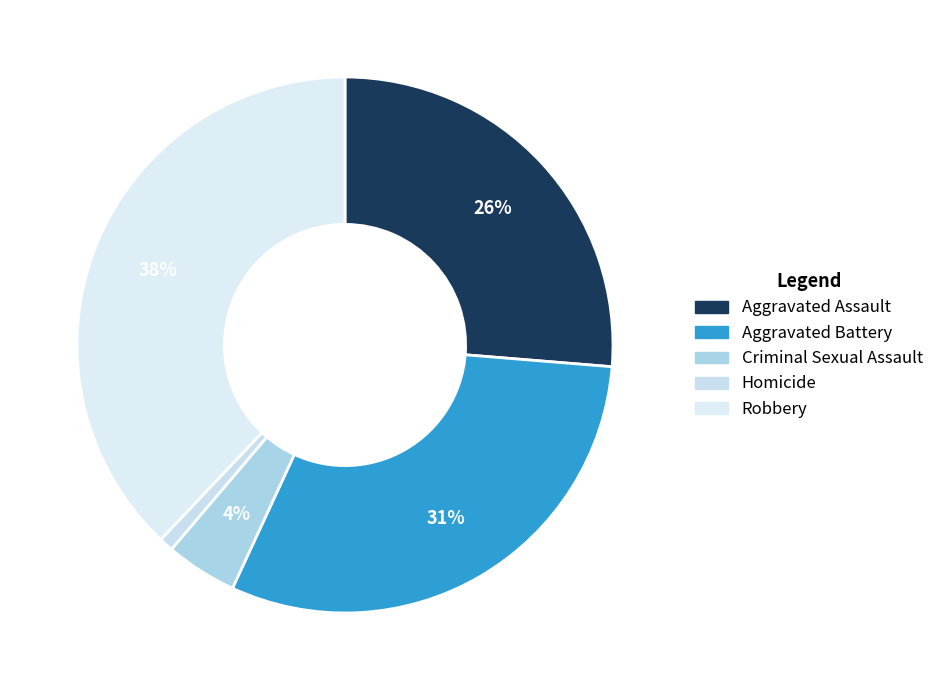

What percentage is the Robbery slice, to the nearest percent?

38%